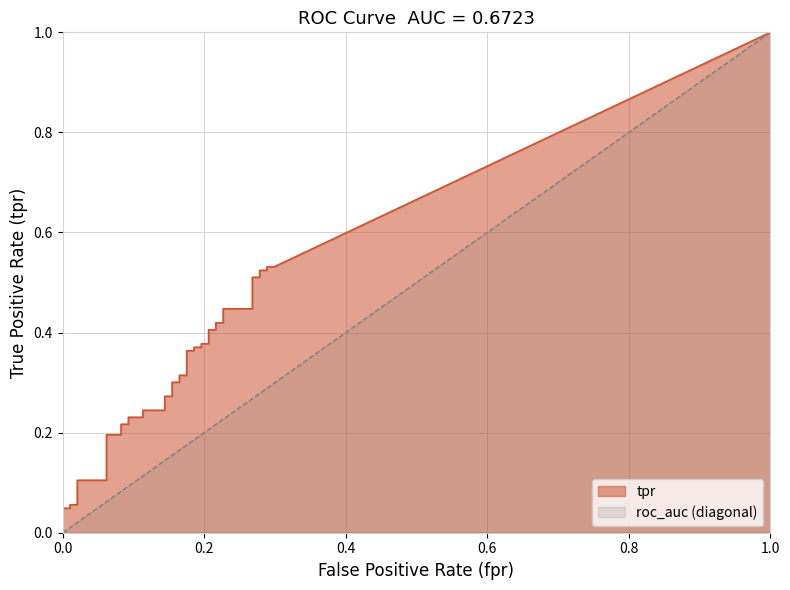

True or false: fpr and tpr intersect in this chart.

False